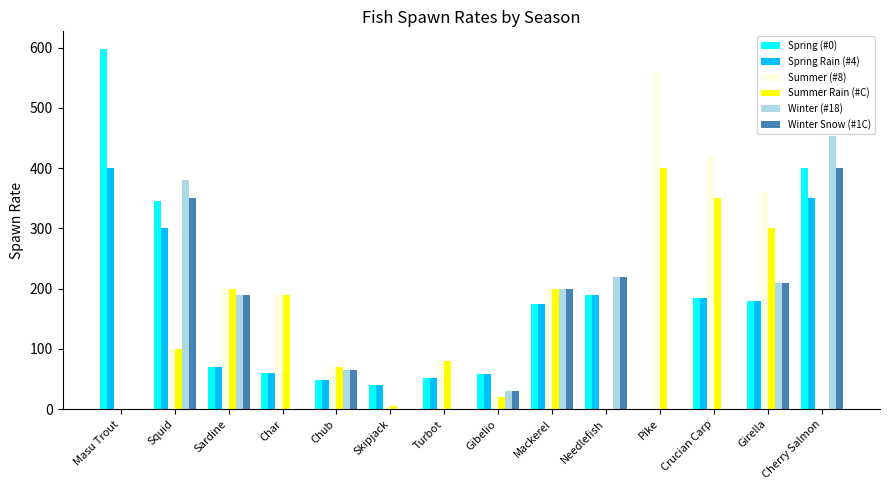

What is the sum of the Summer Rain (#C) values at Gibelio and Girella?

320